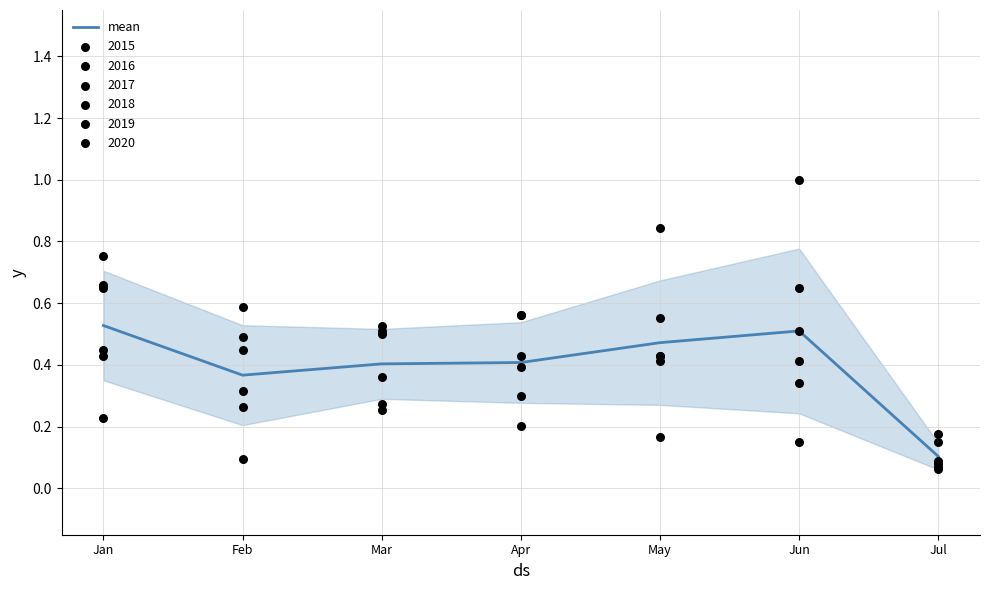

Which has a higher value, Feb or May?

May